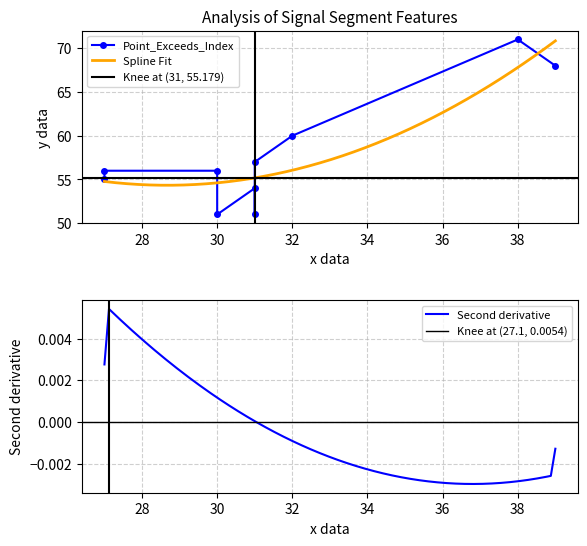

What is the minimum value for Spline Fit?

54.3